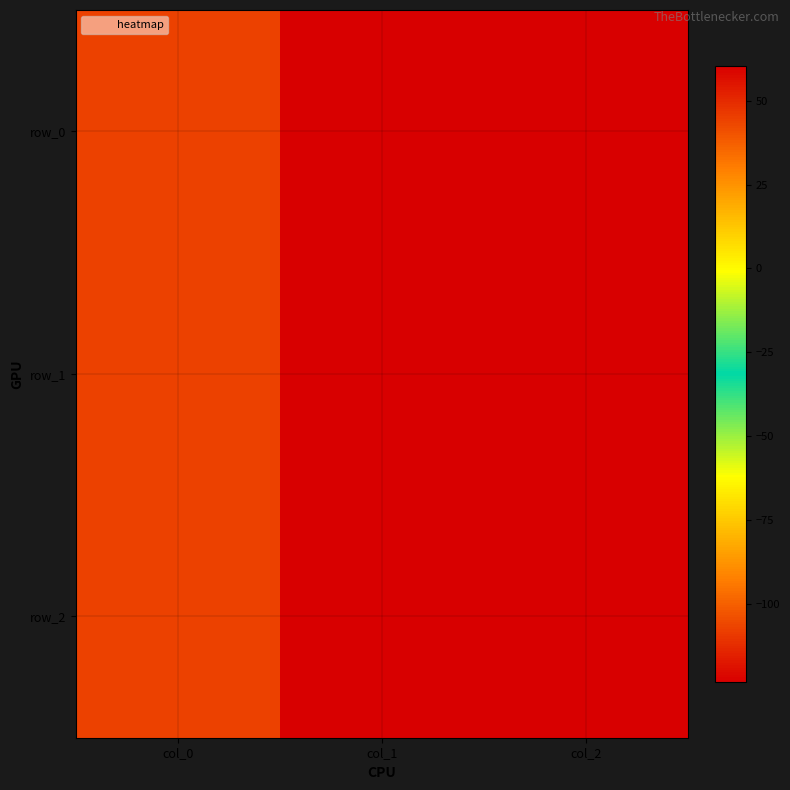

True or false: row_0 has a value of 60.5 at col_2.

True